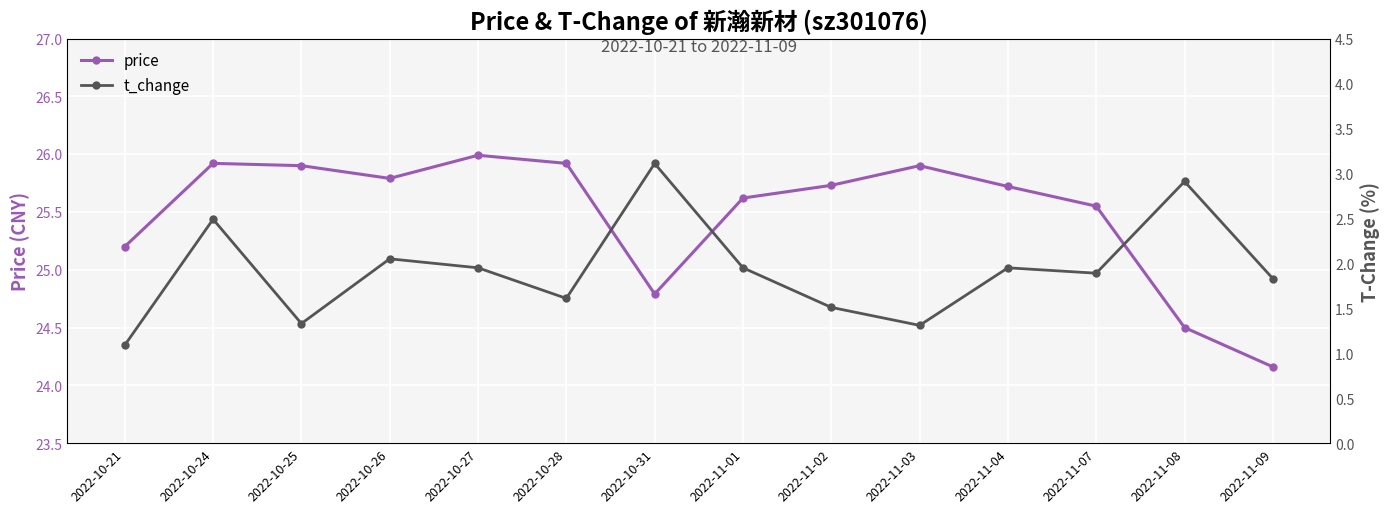

The value of t_change at 2022-11-02 is 1.5. True or false?

True